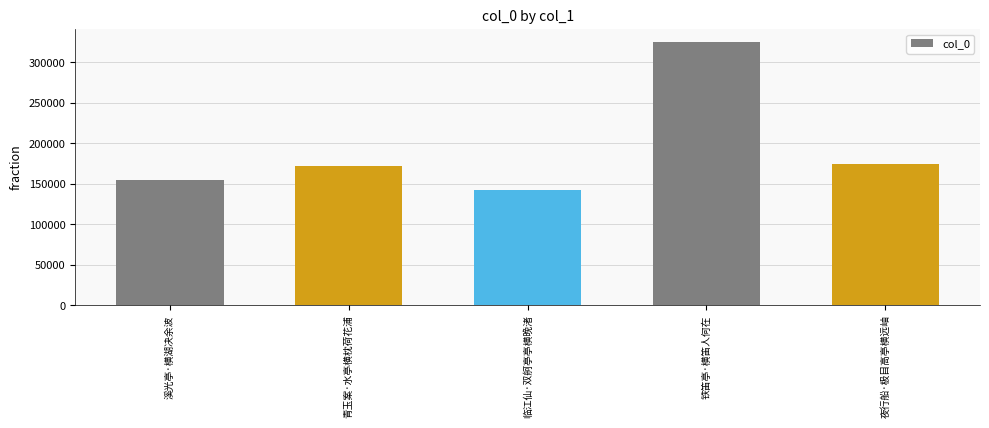

Does the chart contain stacked bars?

No